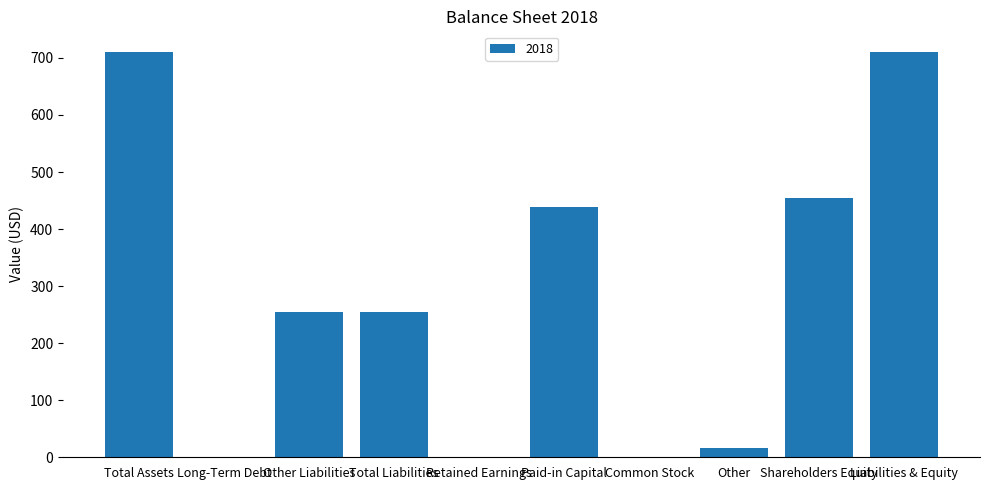

Reading left to right, list all the values displayed in this chart.

711	0	255	255	0	439	0	16	455	711